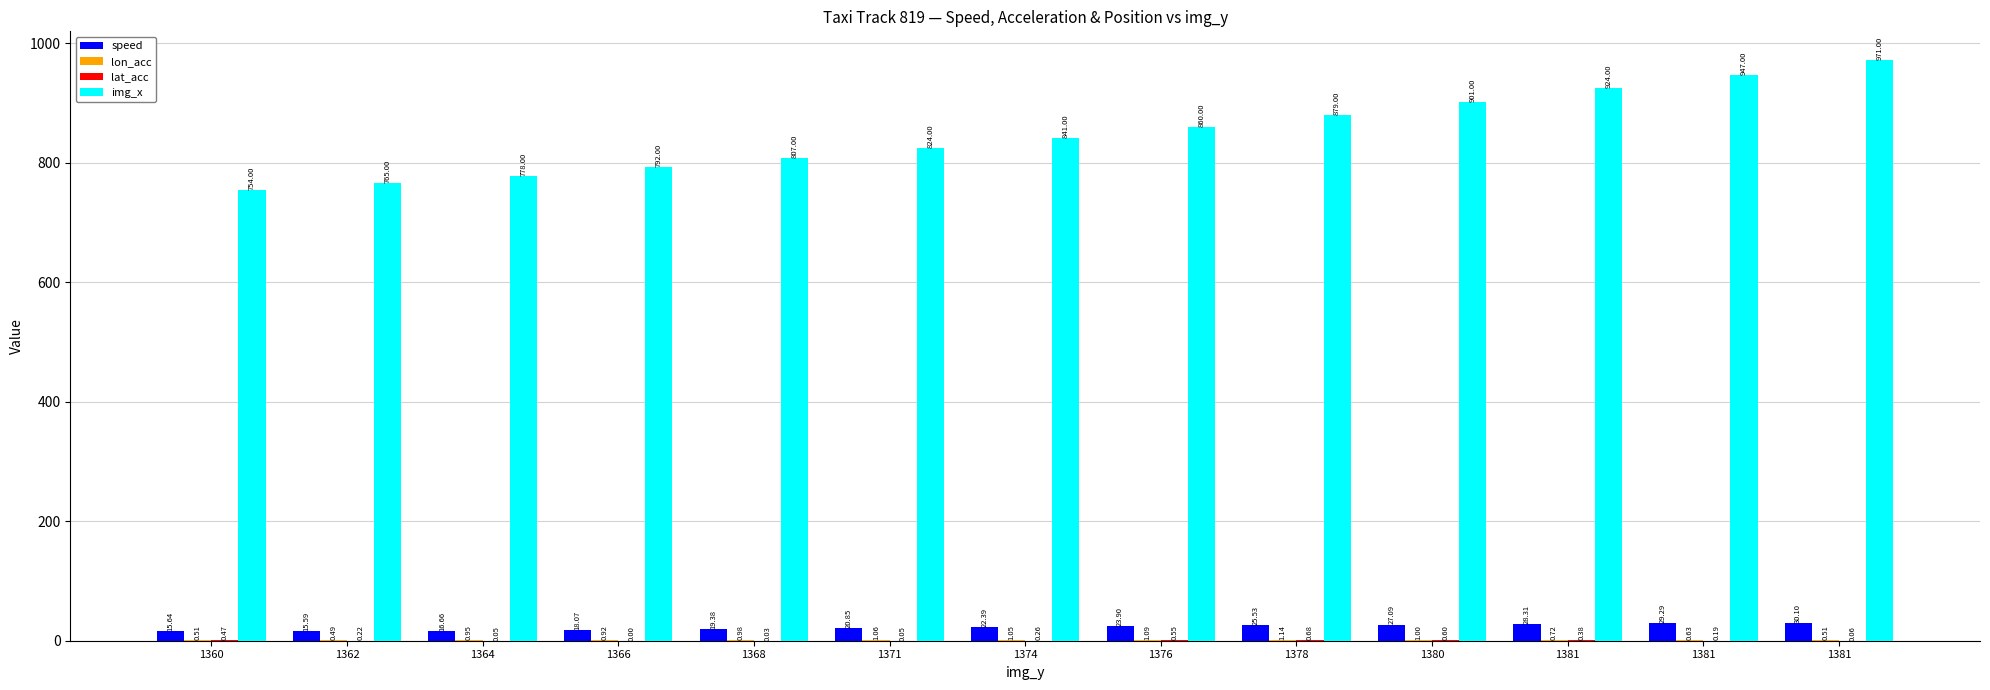

Does the chart contain stacked bars?

No